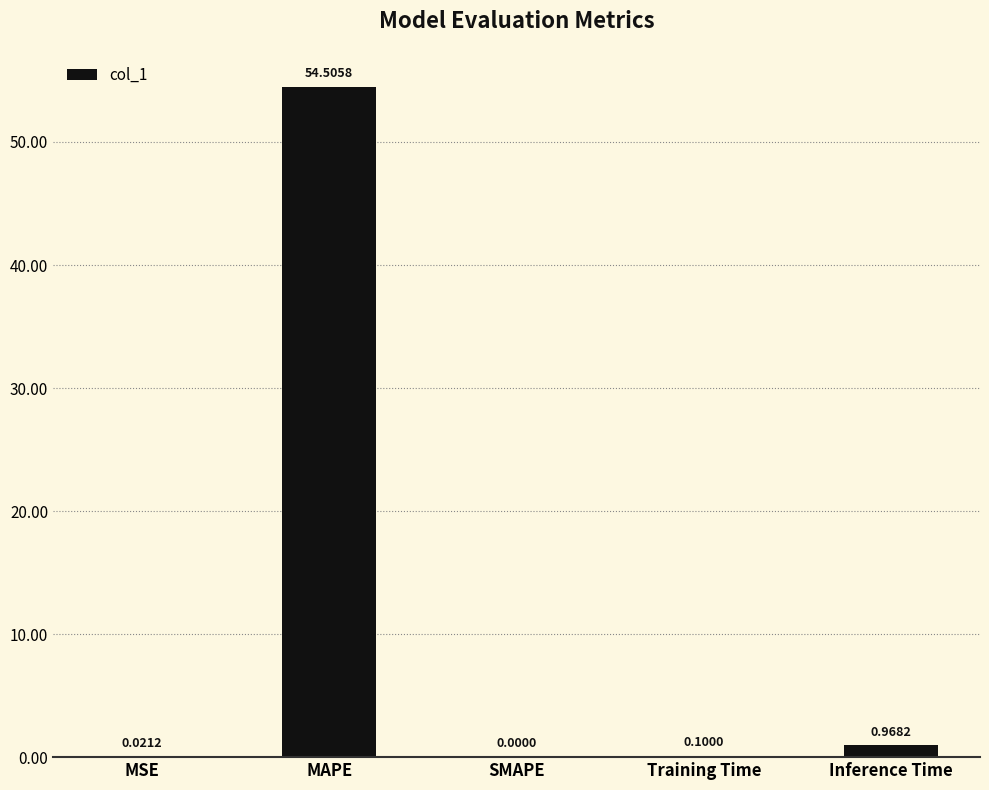

What is the sum of all values?

55.6